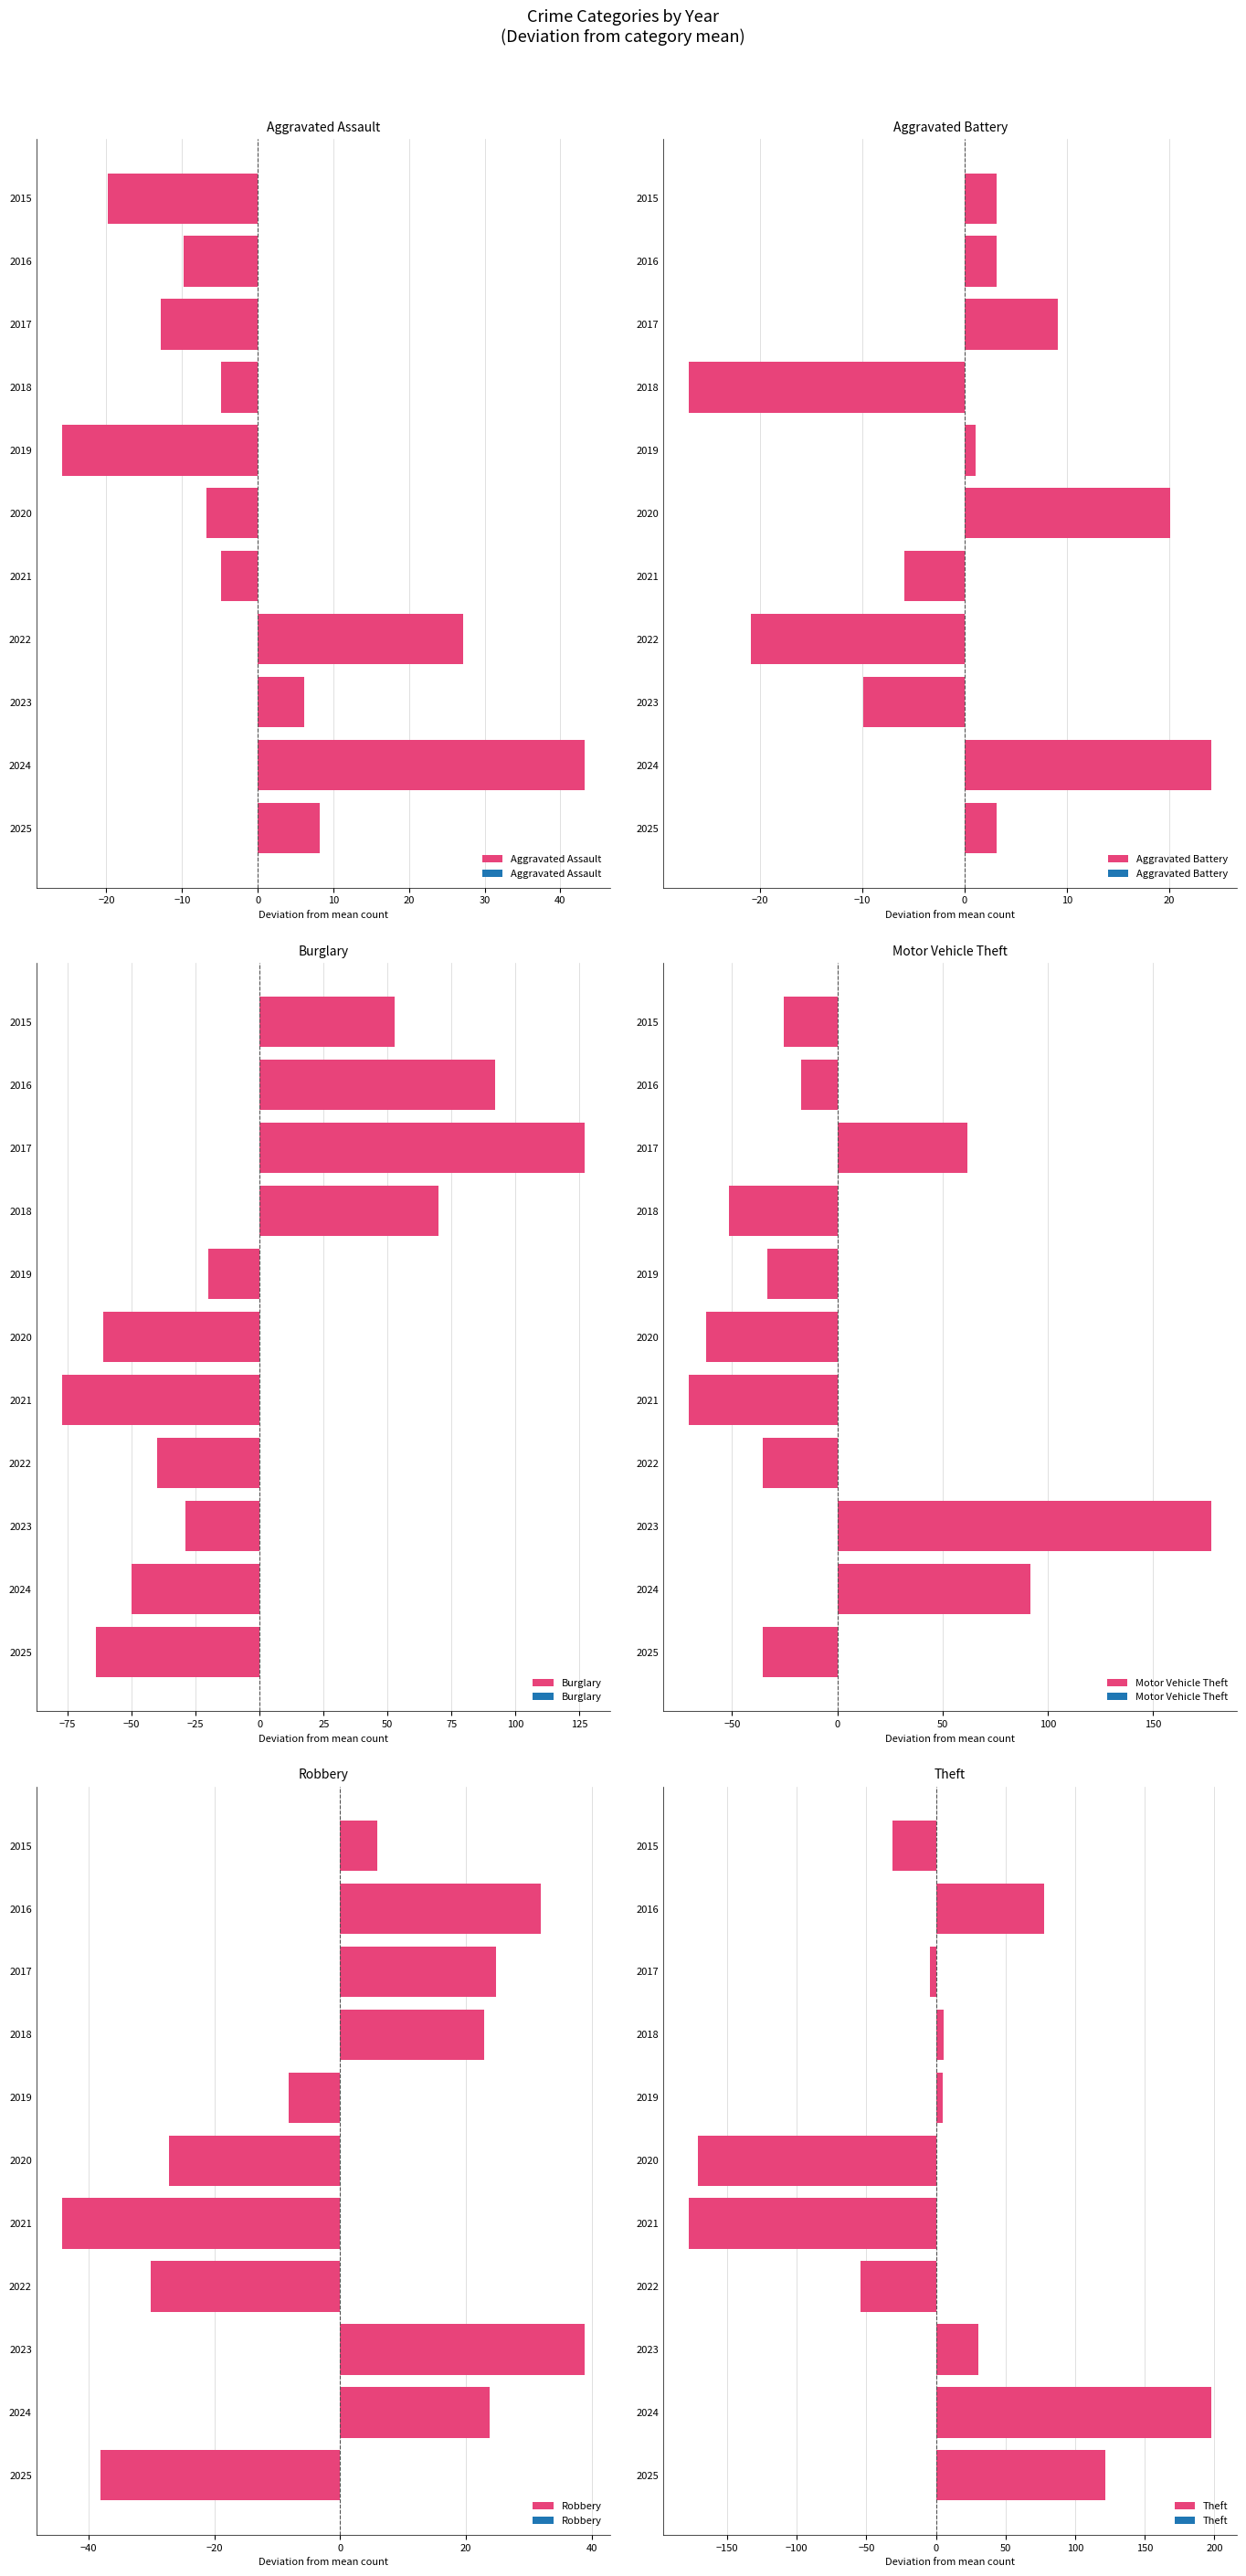

Is it true that Aggravated Assault equals -17.0 at 2016?

False